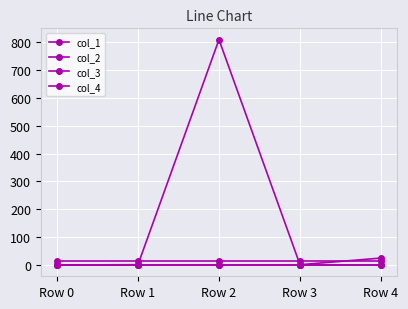

How many data points does each series have?

5